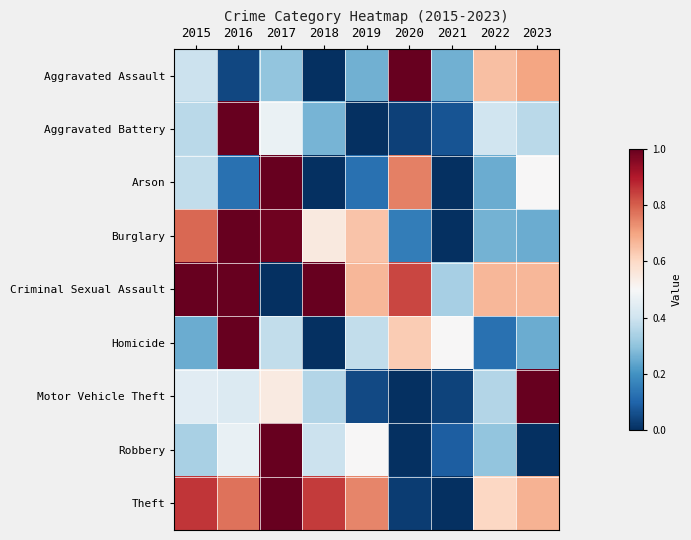

Rank the series at 2017 from highest to lowest value.

Arson, Robbery, Theft, Burglary, Motor Vehicle Theft, Aggravated Battery, Homicide, Aggravated Assault, Criminal Sexual Assault